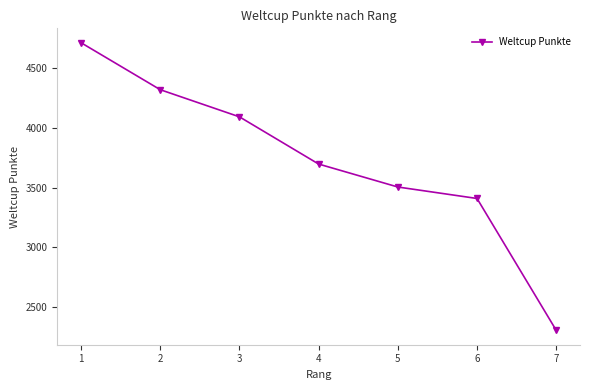

What is the sum of the values at 1 and 3?

8806